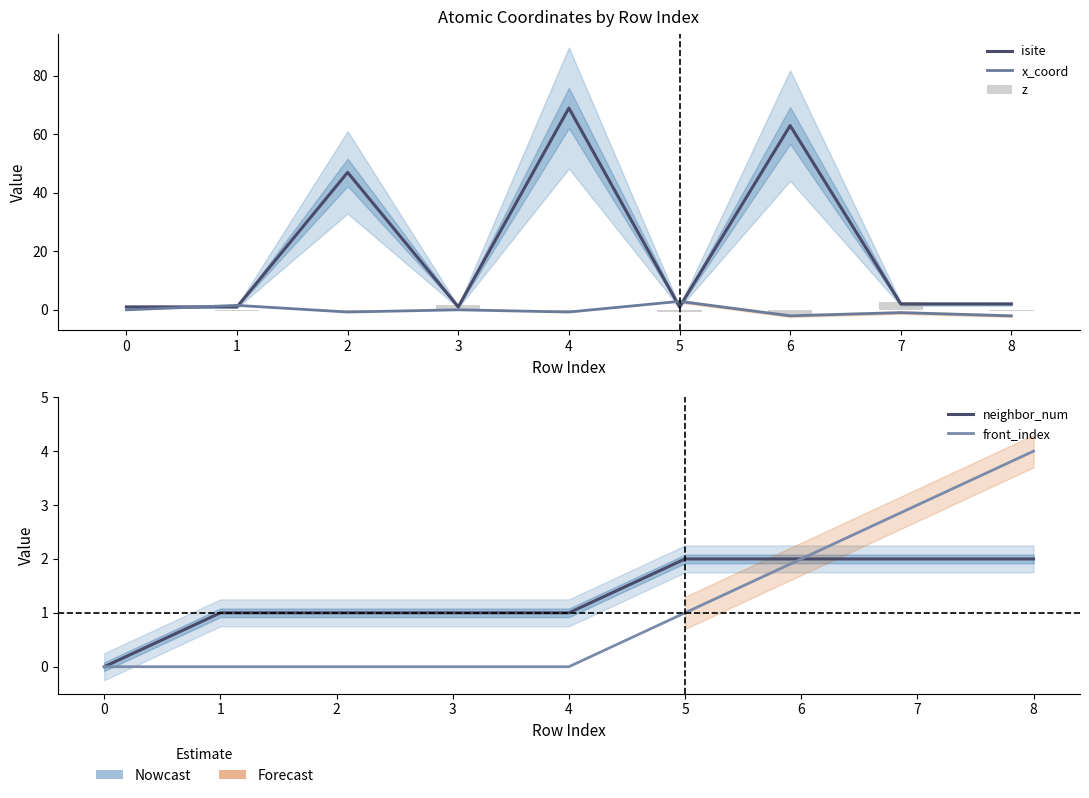

What is the sum of all x_coord values?

-2.2